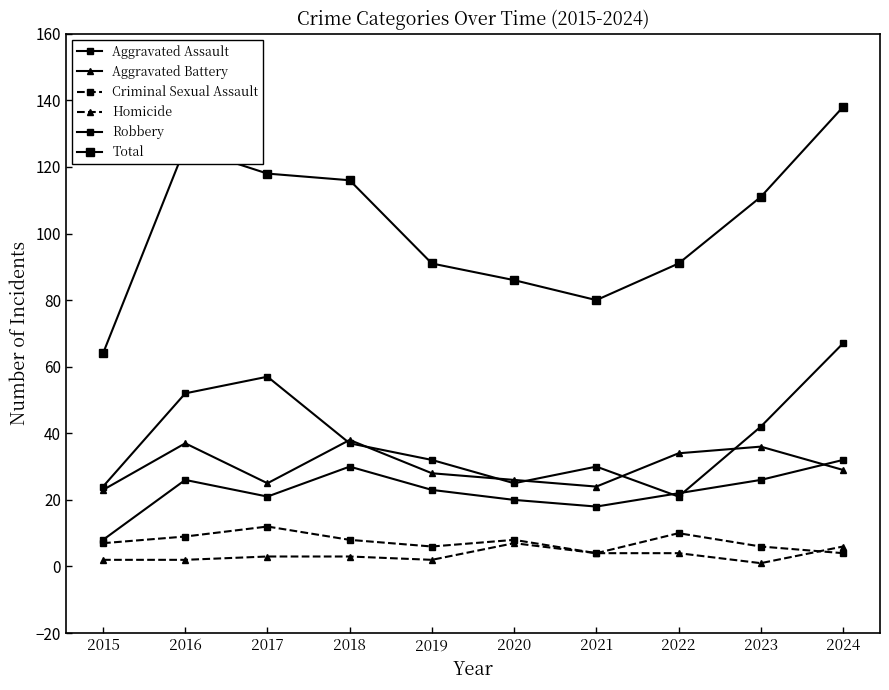

Does the chart have visible grid lines?

No